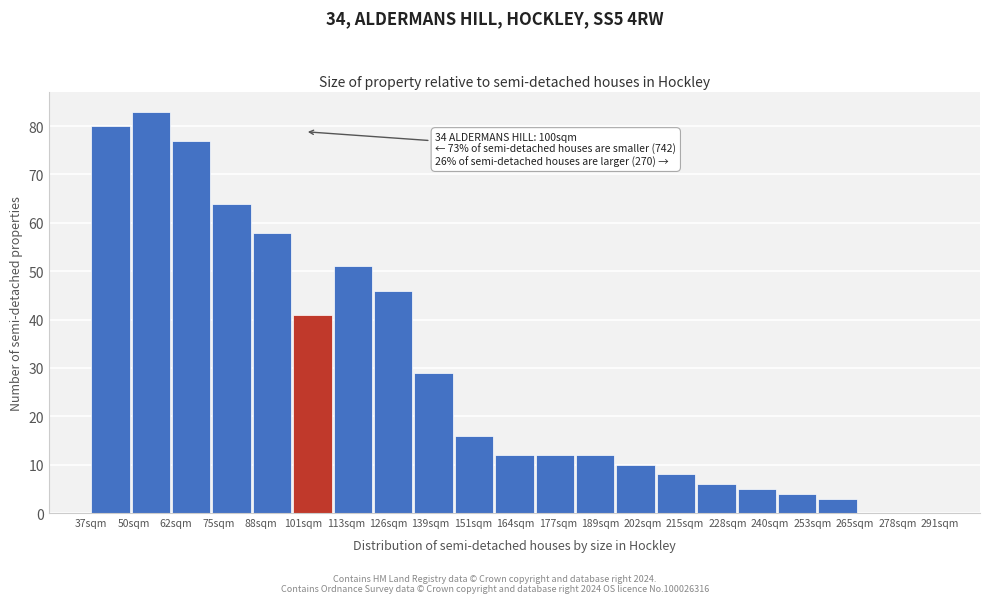

Over which range of the x-axis is the bar tallest?

50 to 62